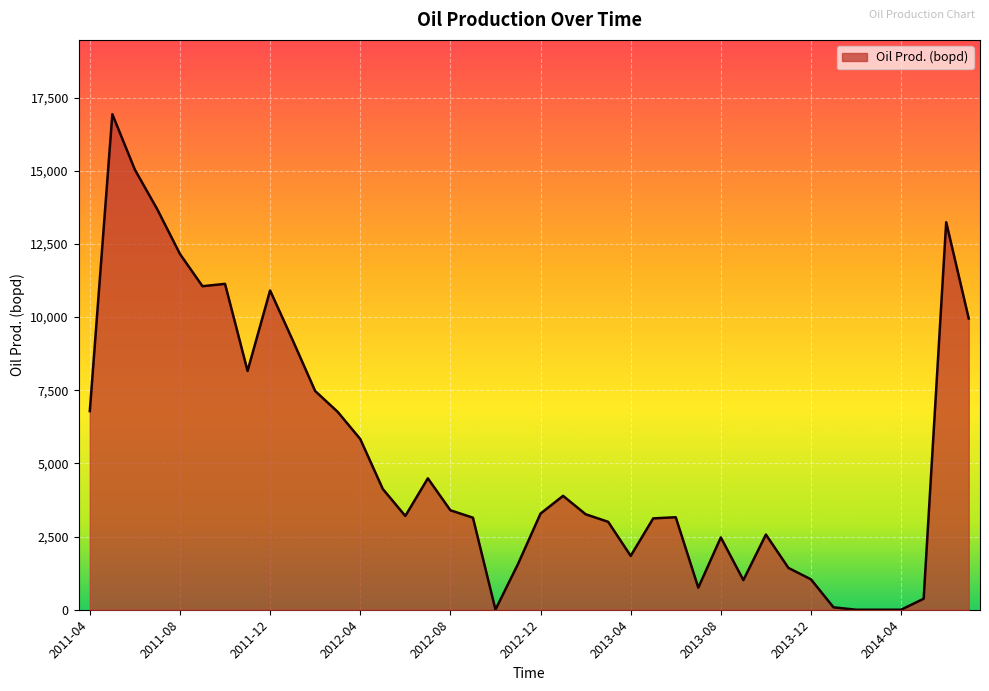

What is the difference between the maximum and minimum values?

16935